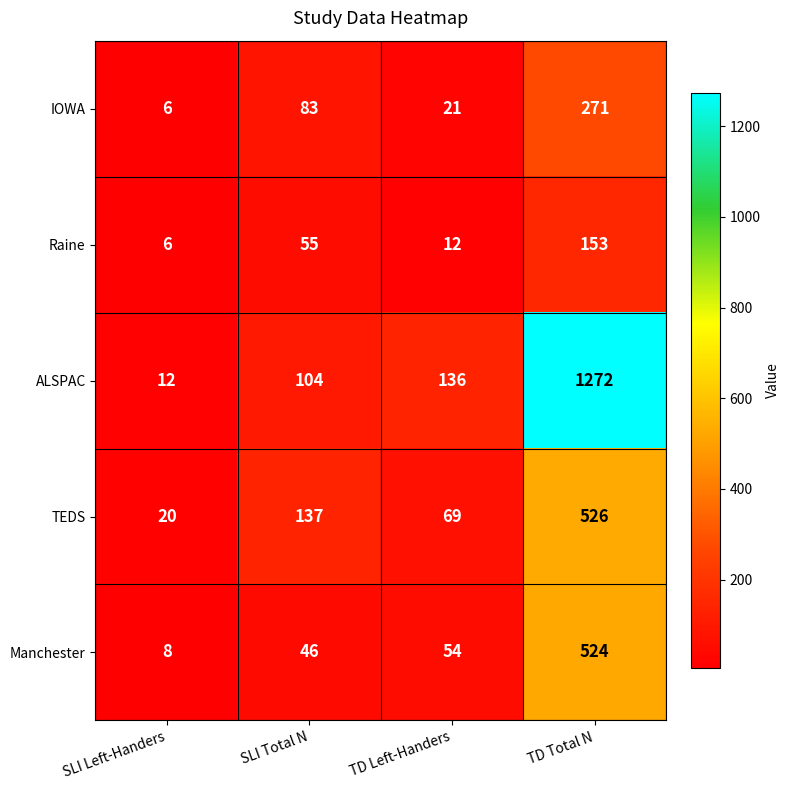

Rank the series by their maximum value, from highest to lowest.

ALSPAC, TEDS, Manchester, IOWA, Raine